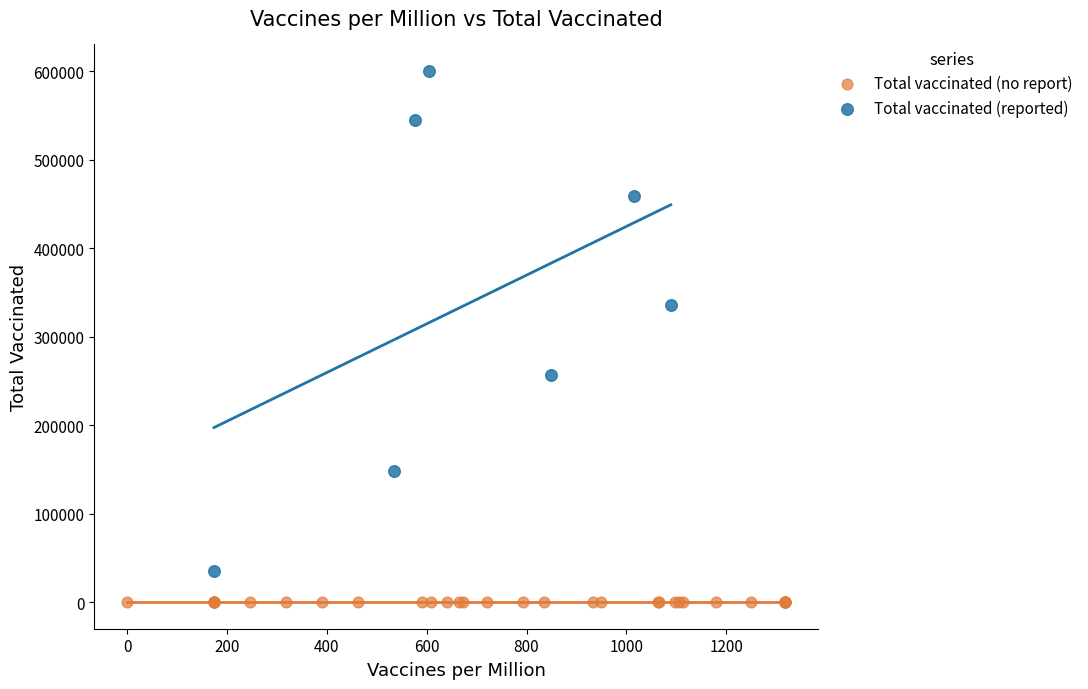

Which series reaches the minimum Y coordinate?

Total vaccinated (no report)